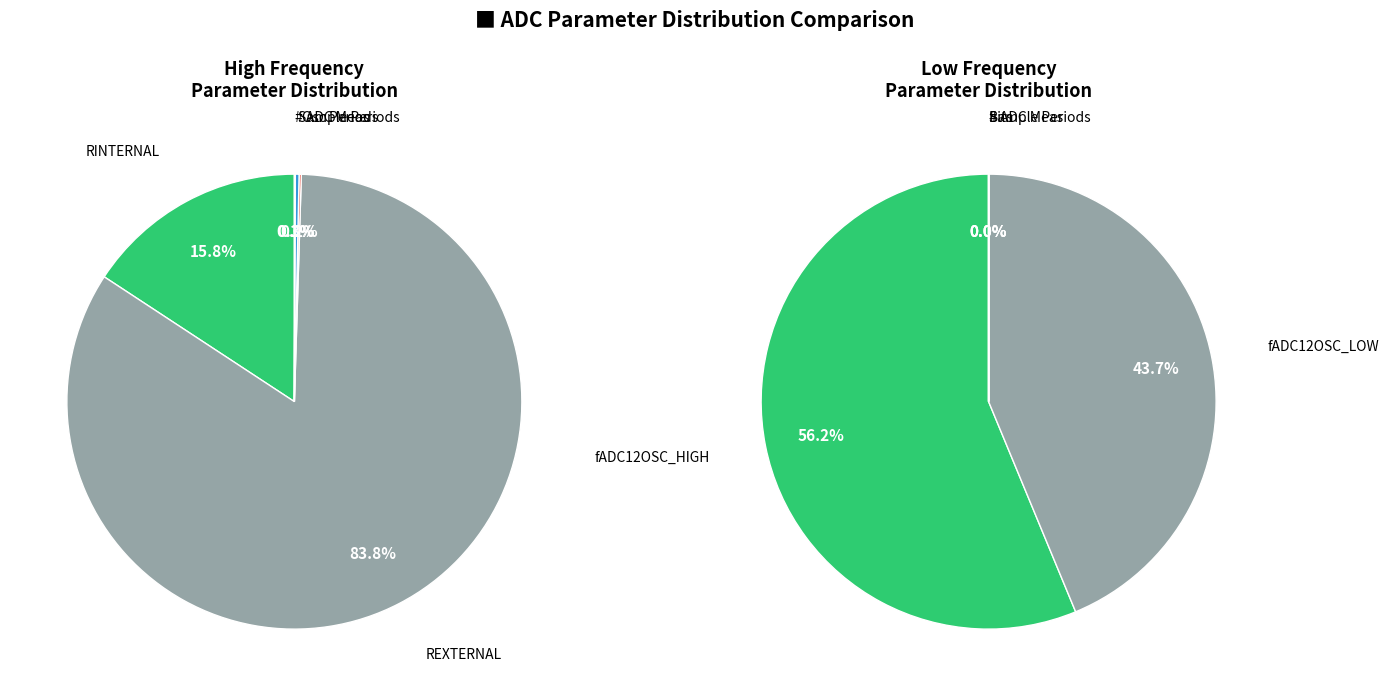

Does fADC12OSC_HIGH represent more than half of the total?

Yes